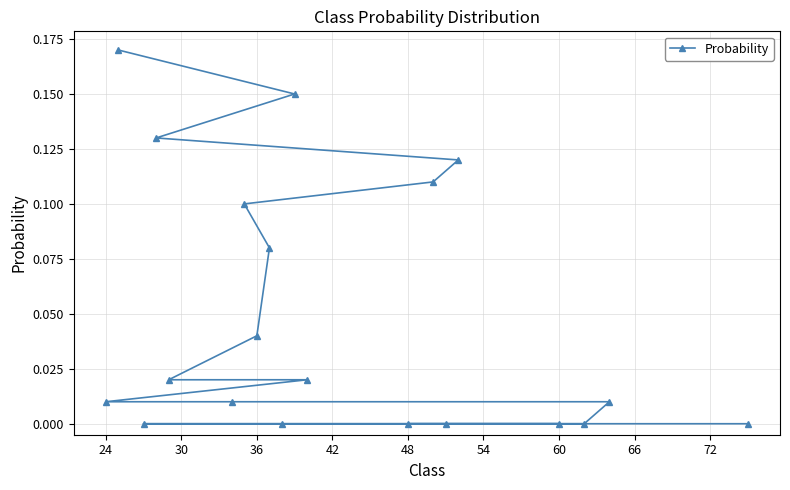

Which has a higher value, 24 or 48?

24